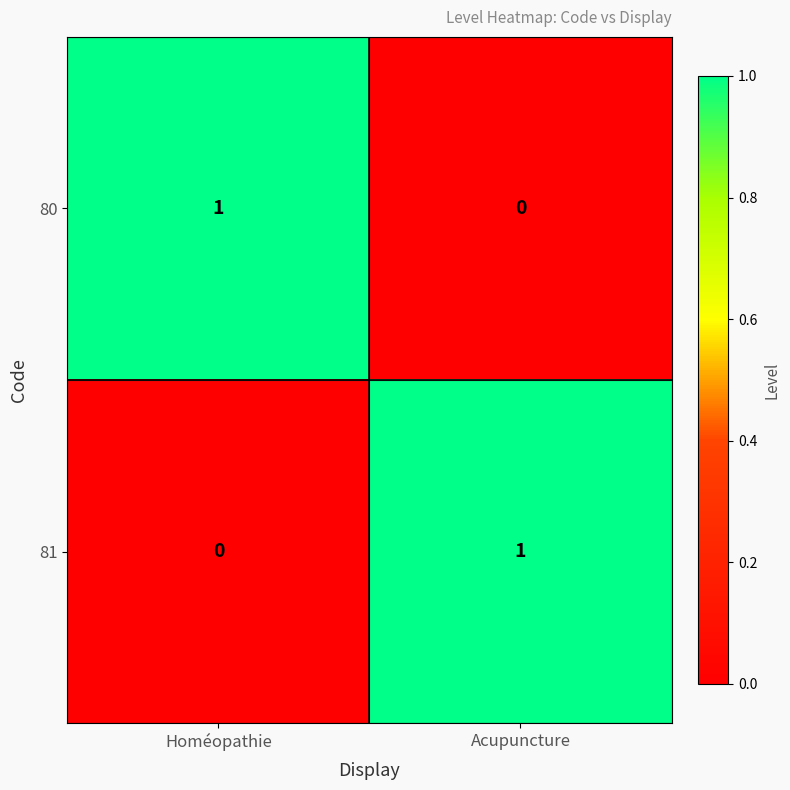

Reading left to right, extract all data points from this chart.

80: 1	0
81: 0	1